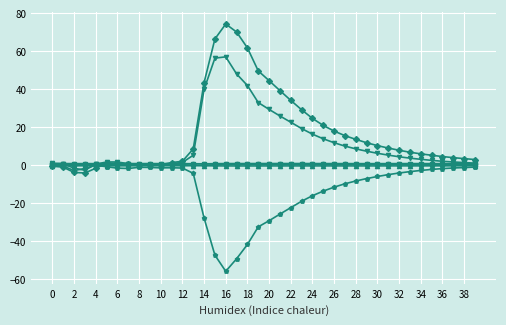

What is the greatest value displayed?

74.2